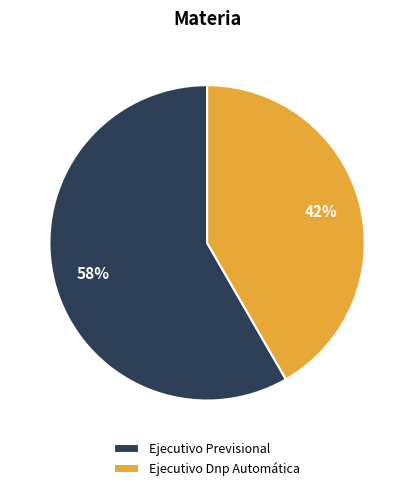

Which slice is the smallest?

Ejecutivo Dnp Automática